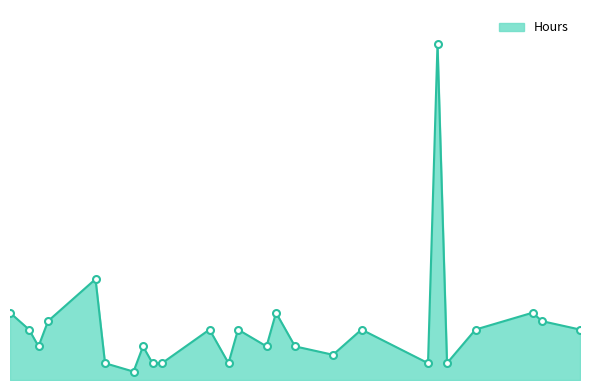

Does the chart display data point markers on the line(s)?

No